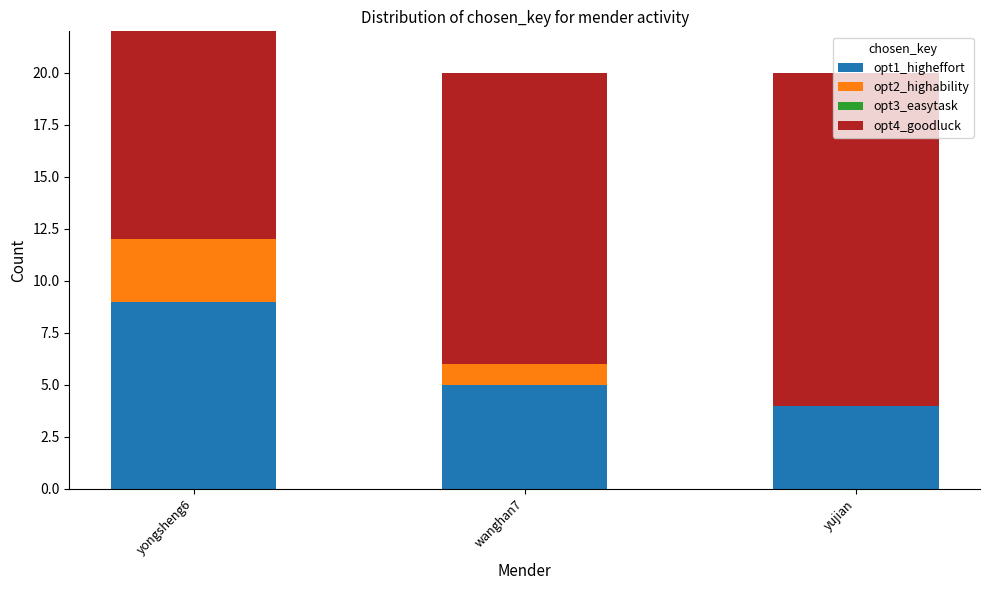

Is it true that opt4_goodluck equals 14 at wanghan7?

True